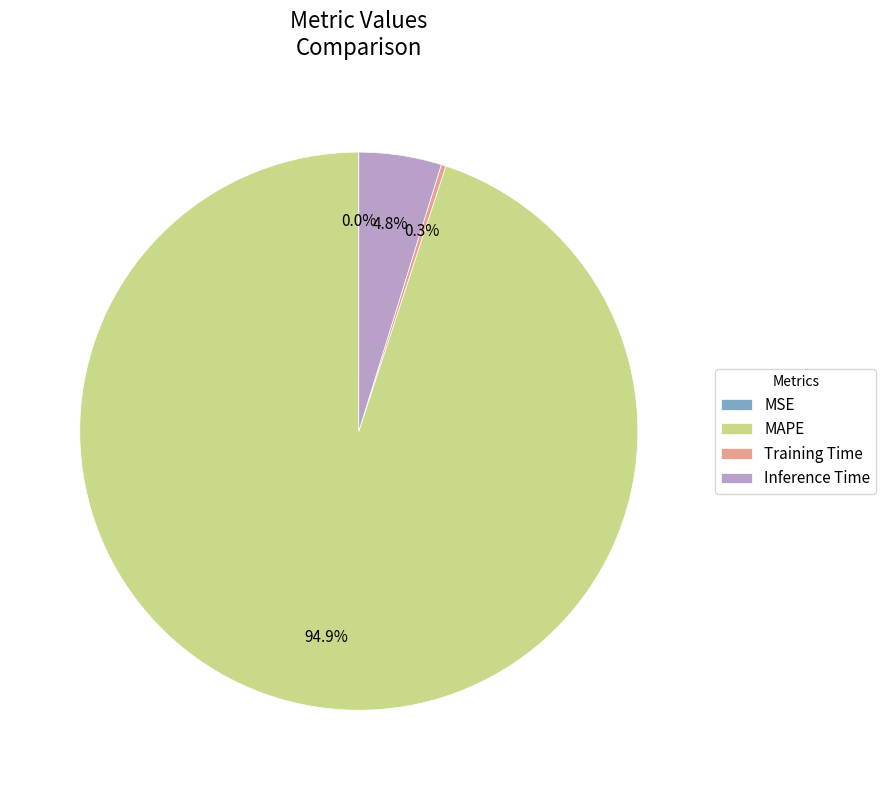

The MAPE slice represents 83% of the pie. True or false?

False